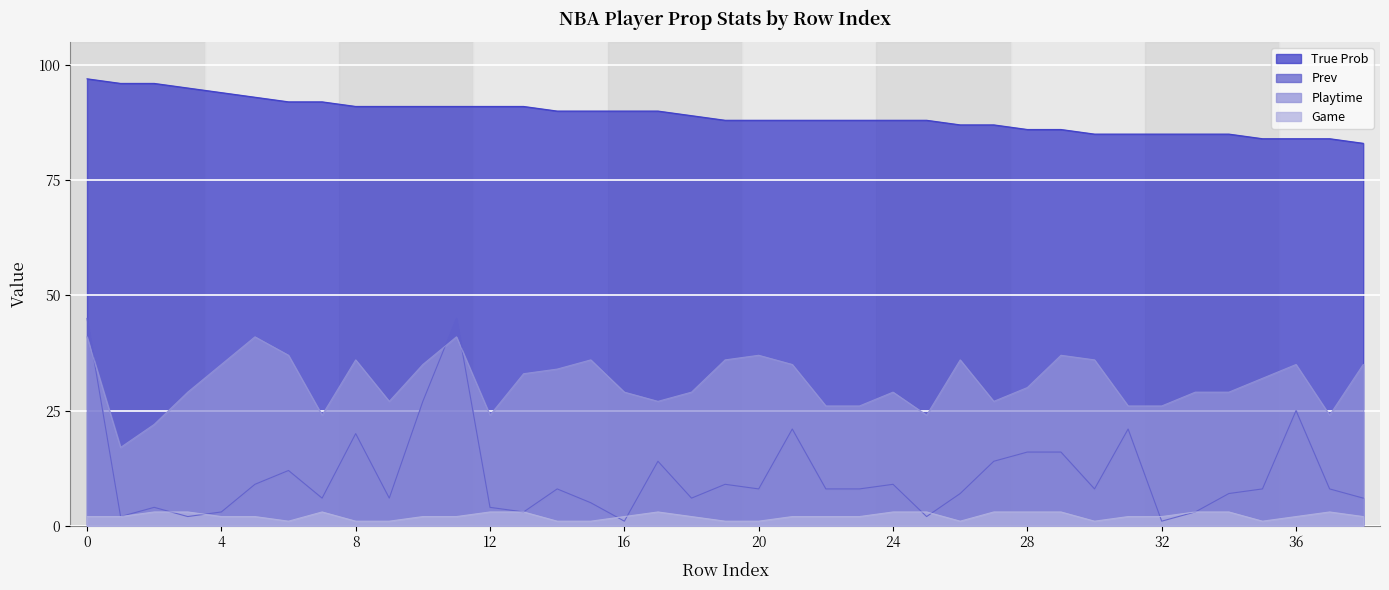

Which series ends up on top after the final intersection of Prev and Playtime?

Playtime